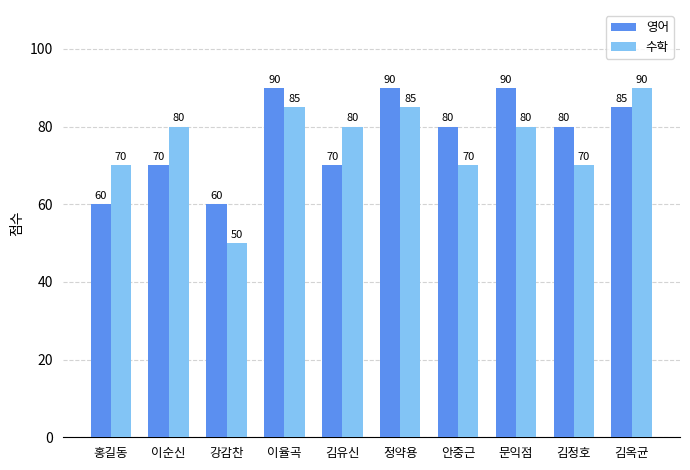

Reading left to right, list all the values displayed in this chart.

영어: 홍길동=60	이순신=70	강감찬=60	이율곡=90	김유신=70	정약용=90	안중근=80	문익점=90	김정호=80	김옥균=85
수학: 홍길동=70	이순신=80	강감찬=50	이율곡=85	김유신=80	정약용=85	안중근=70	문익점=80	김정호=70	김옥균=90